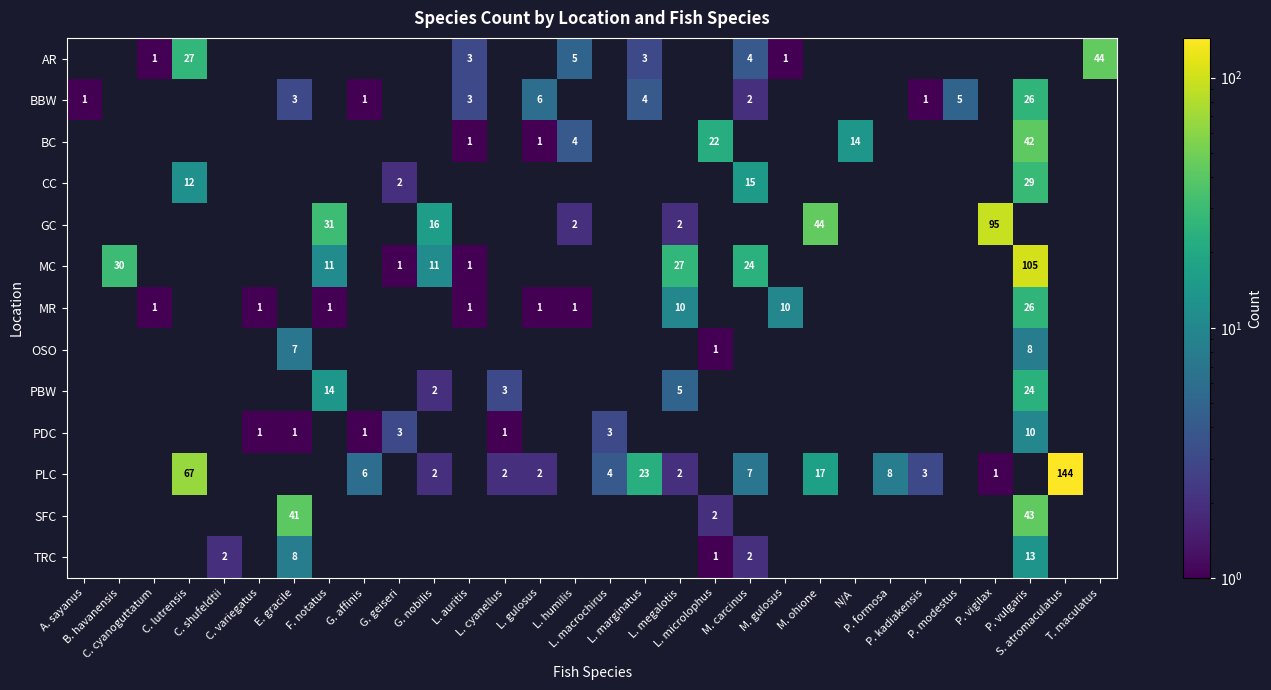

How many values in the GC series exceed 0?

6